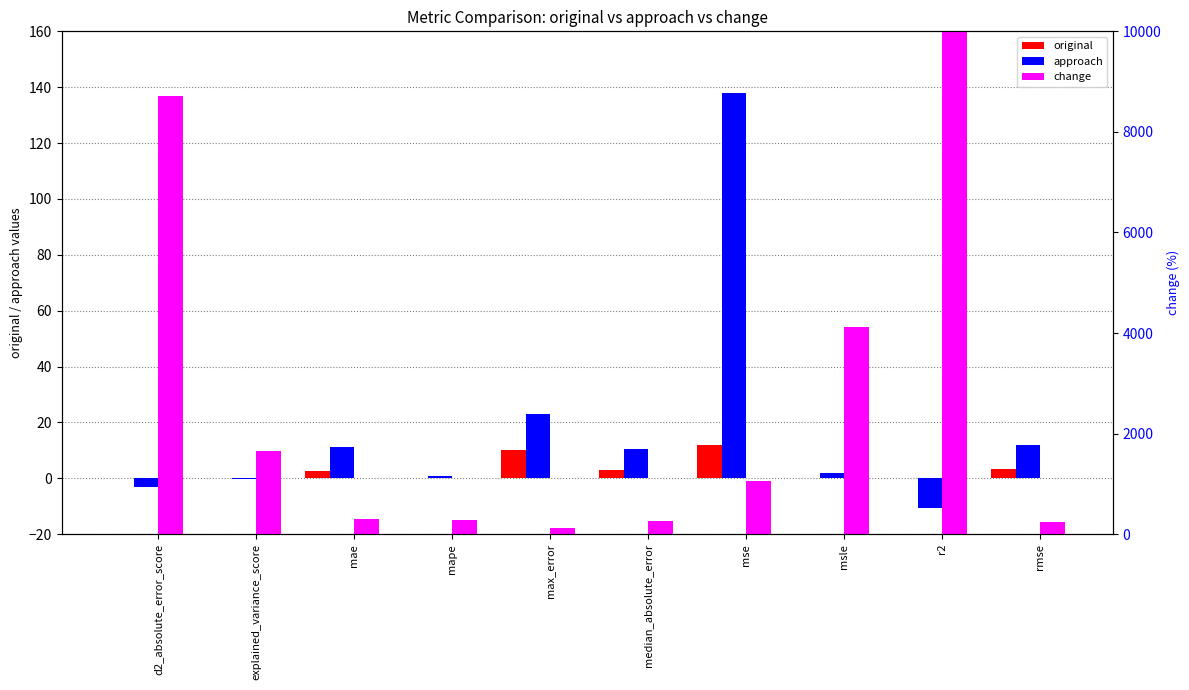

At r2, list the series in order from smallest to largest.

approach, original, change